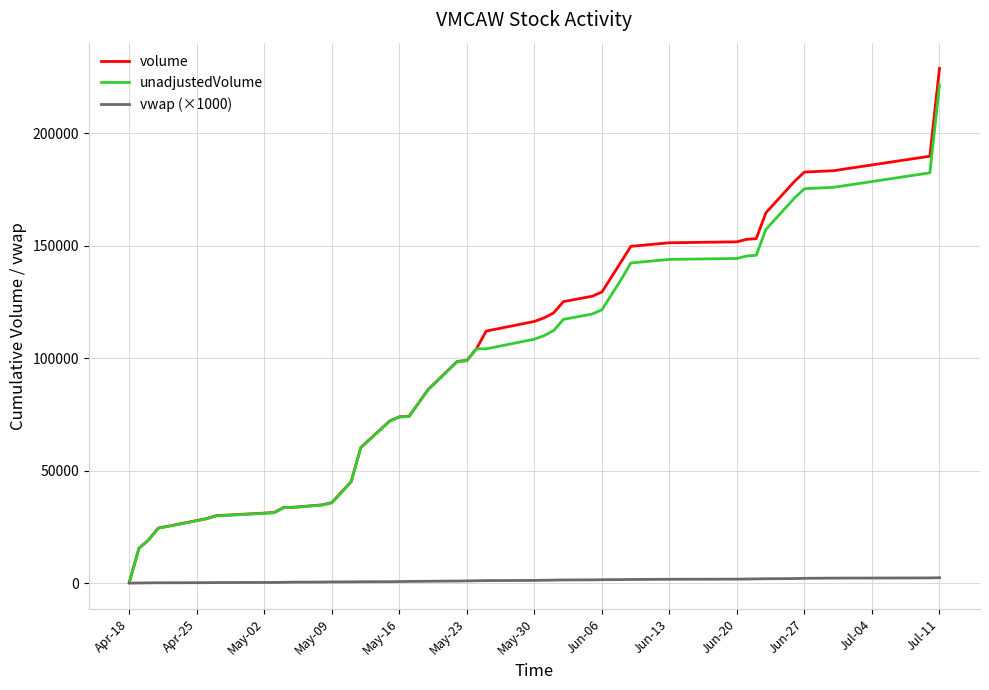

Which series has the largest total across all categories?

volume